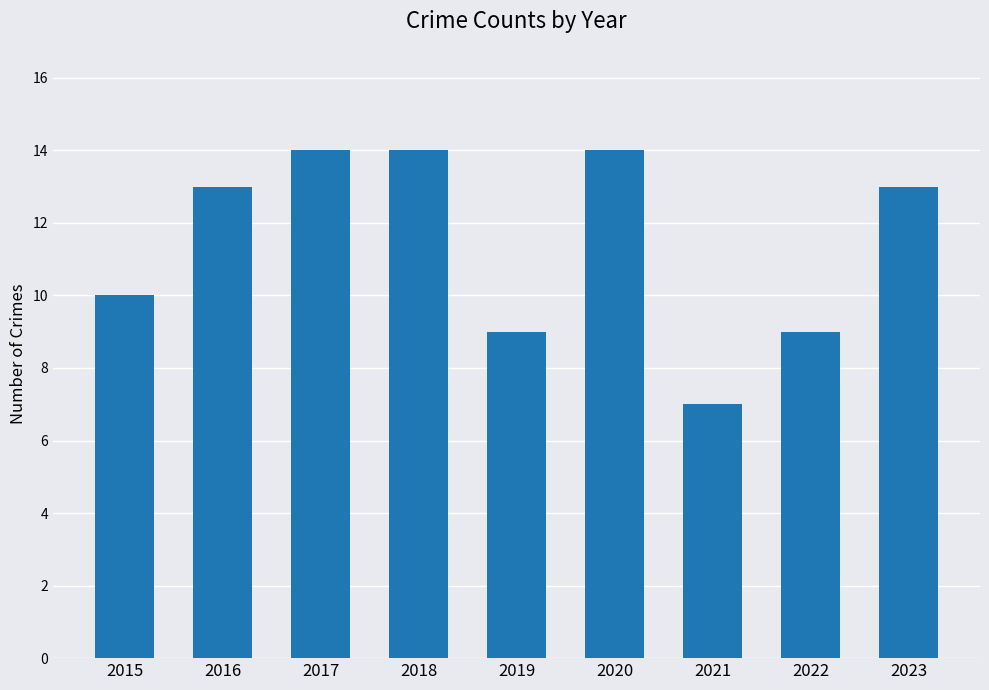

Is it true that the value at 2023 is 19?

False